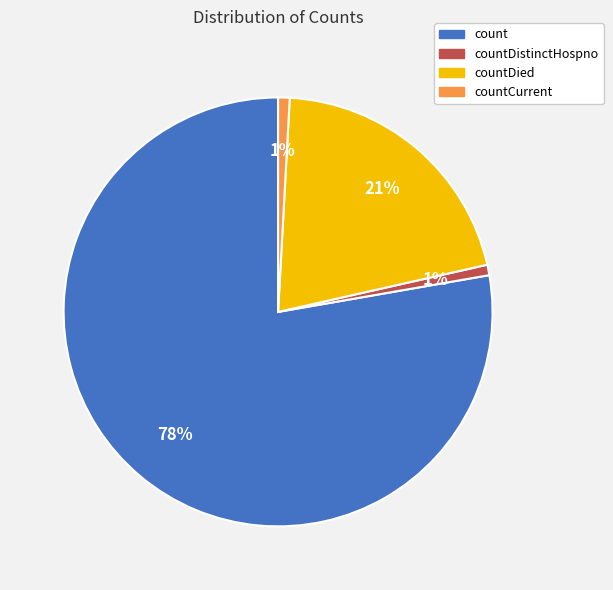

How many segments does this pie chart have?

4